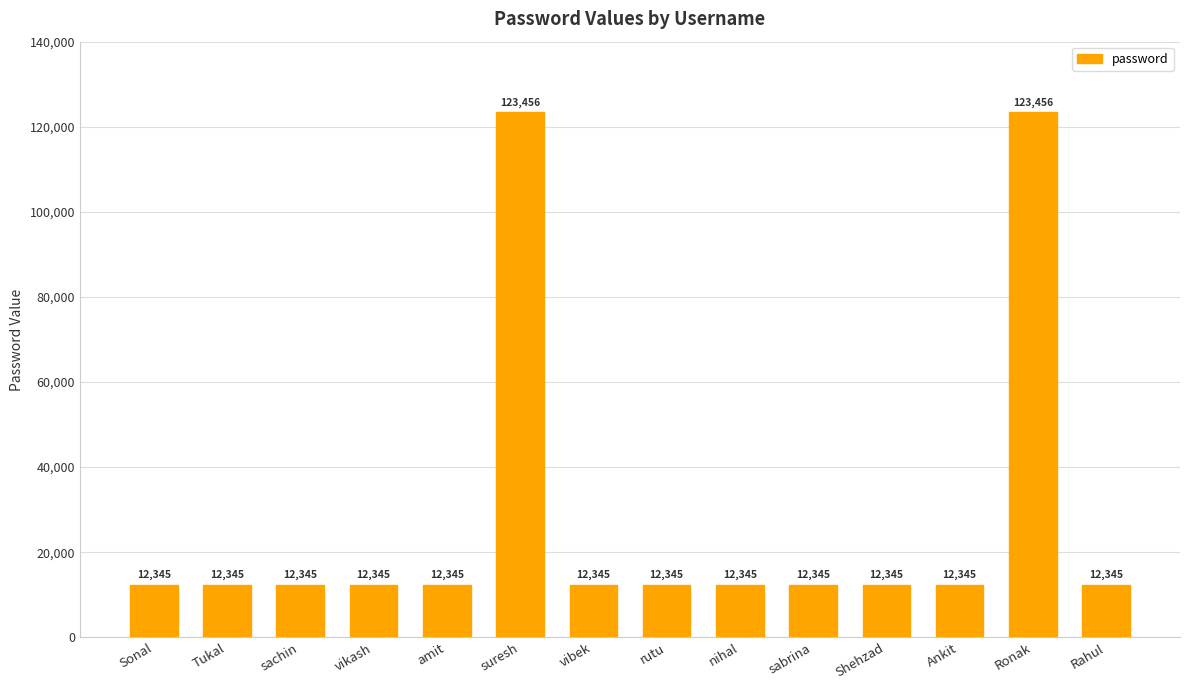

How many bars are there in total?

14